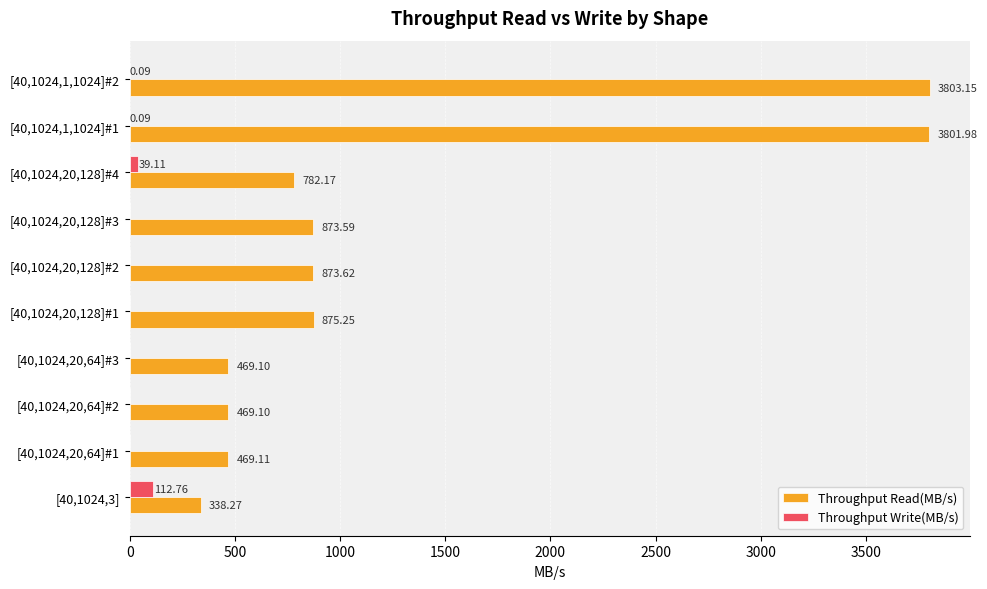

What is the total value across all series at [40,1024,20,128]#3?

873.6